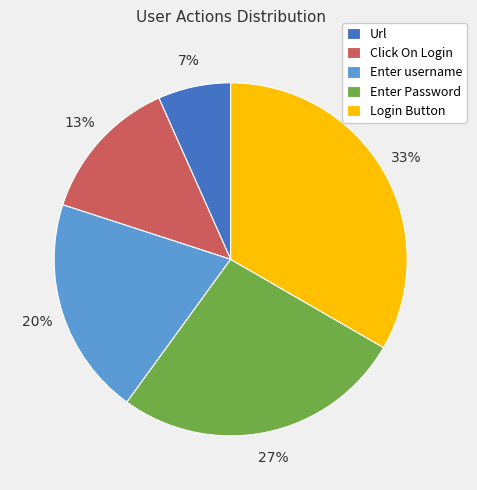

What is the largest slice in the pie chart?

Login Button